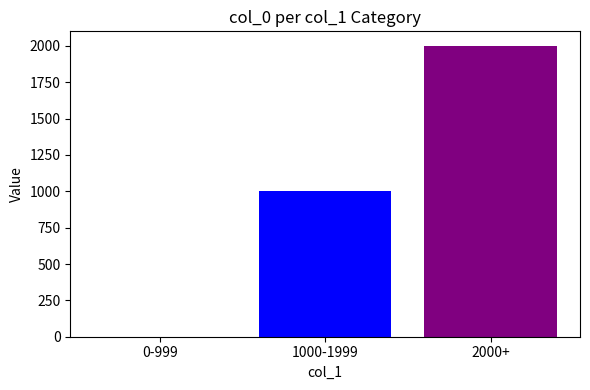

Are the bars horizontal?

No